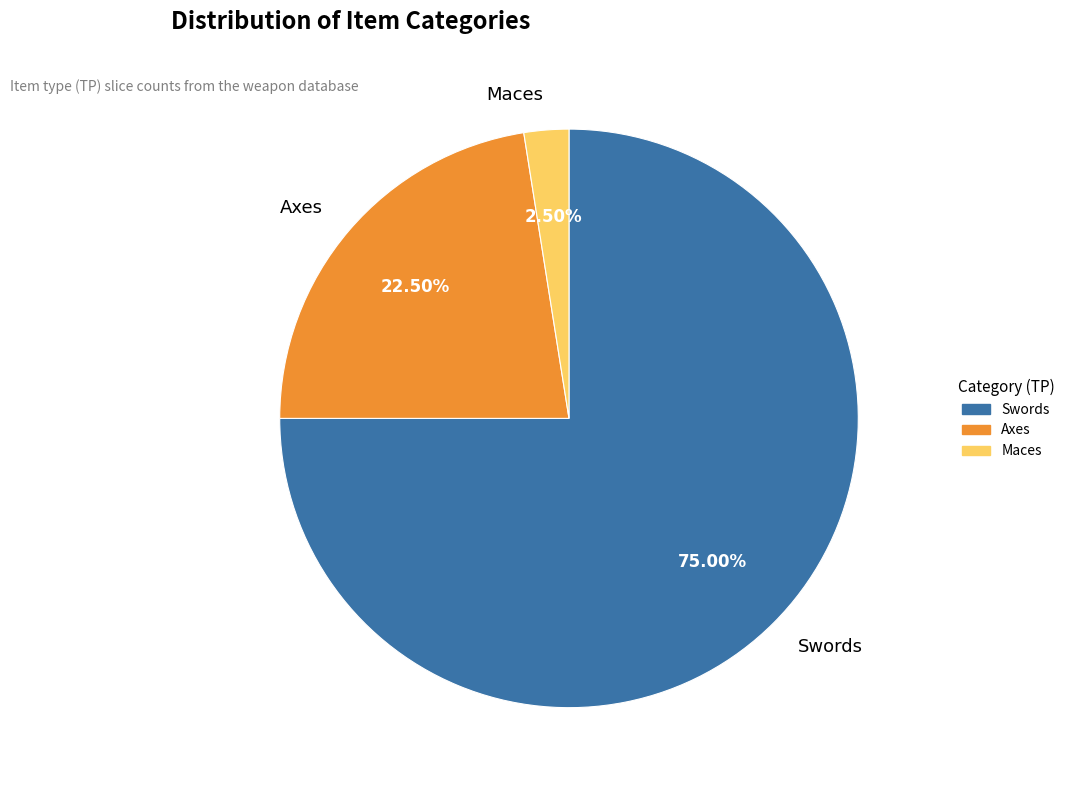

Which has a higher value, Maces or Axes?

Axes